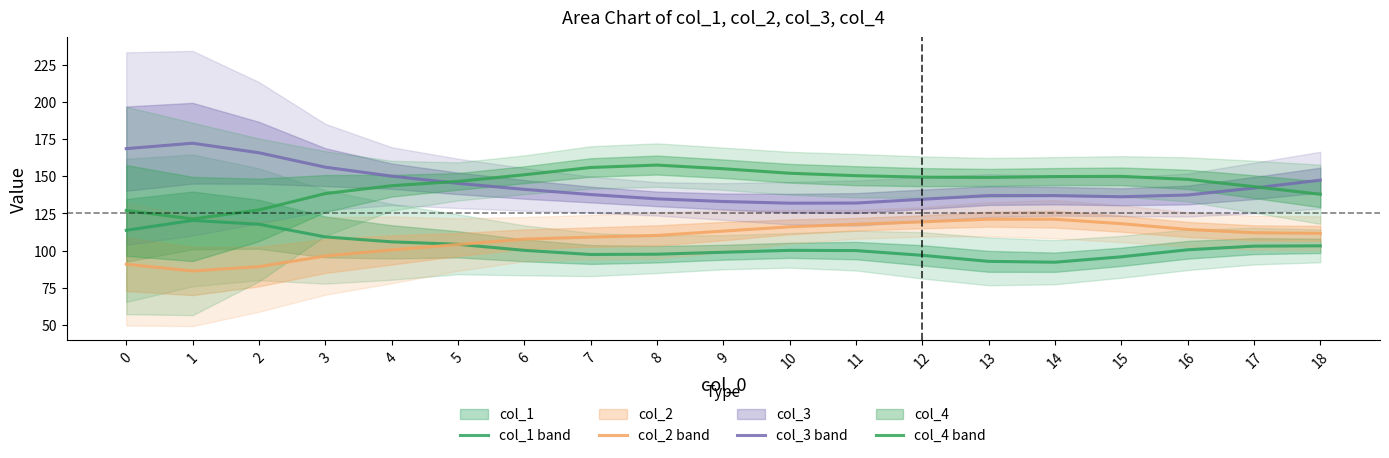

At how many categories does at least one series exceed 133?

19